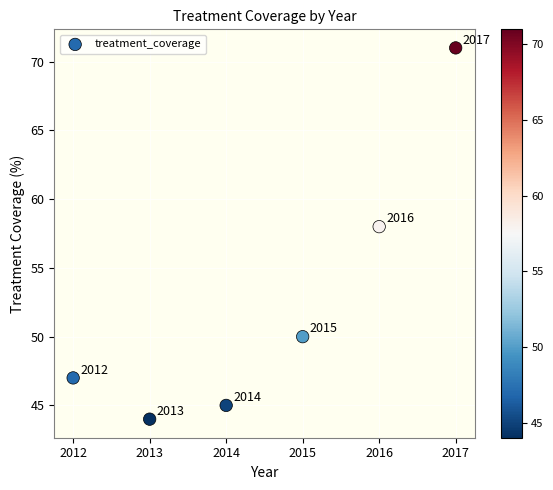

What Y value in the scatter plot is closest to 57?

58